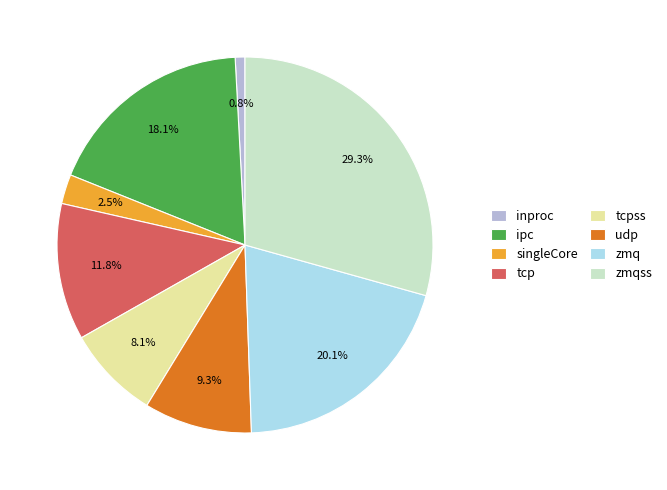

What is the ratio of the value at ipc to the value at zmq?

0.9